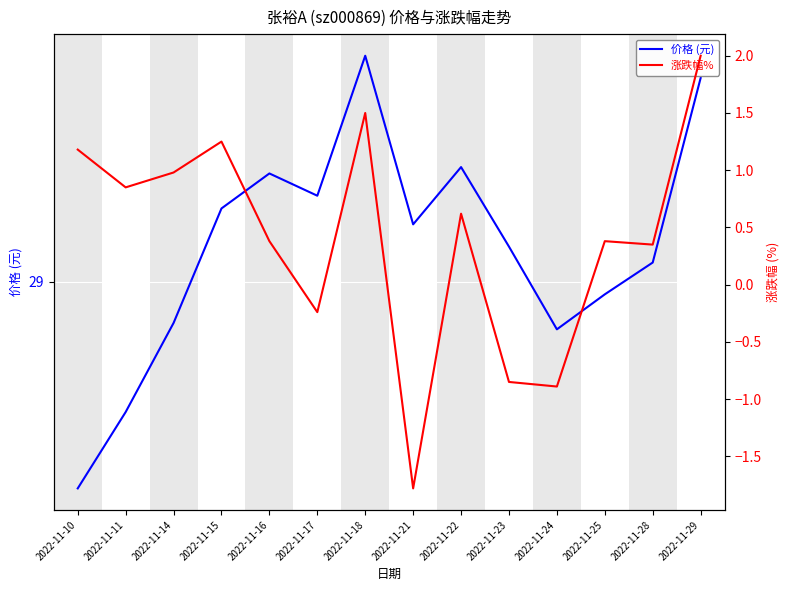

Reading right to left, list all the values displayed in this chart.

价格 (元): 2022-11-29=29.6	2022-11-28=29.1	2022-11-25=29.0	2022-11-24=28.9	2022-11-23=29.1	2022-11-22=29.4	2022-11-21=29.2	2022-11-18=29.7	2022-11-17=29.3	2022-11-16=29.3	2022-11-15=29.2	2022-11-14=28.9	2022-11-11=28.6	2022-11-10=28.4
涨跌幅%: 2022-11-29=2.0	2022-11-28=0.3	2022-11-25=0.4	2022-11-24=-0.9	2022-11-23=-0.8	2022-11-22=0.6	2022-11-21=-1.8	2022-11-18=1.5	2022-11-17=-0.2	2022-11-16=0.4	2022-11-15=1.2	2022-11-14=1.0	2022-11-11=0.8	2022-11-10=1.2